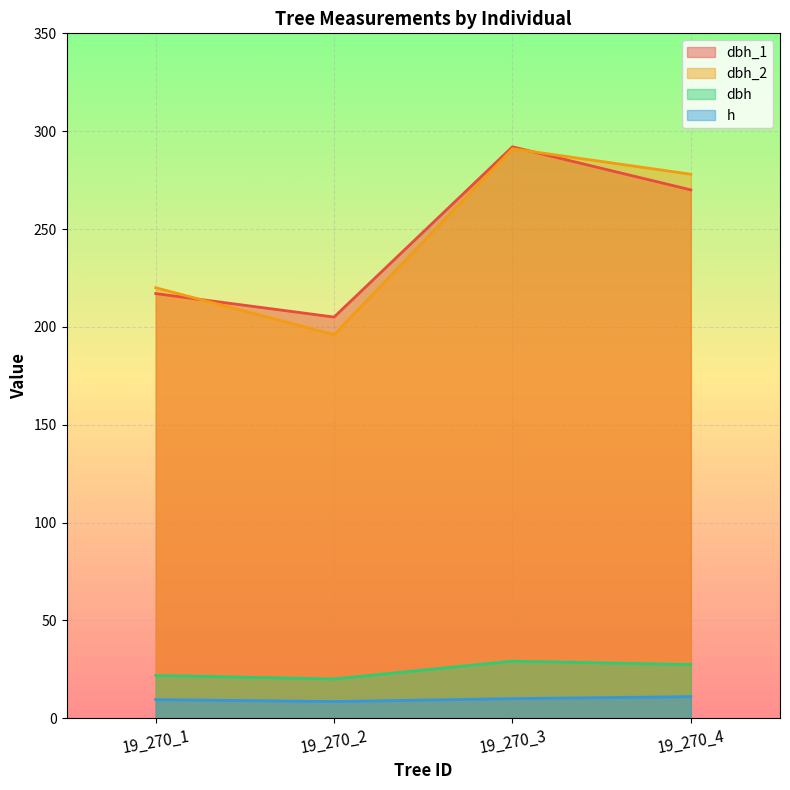

What are all the series names shown in the legend?

dbh_1, dbh_2, dbh, h